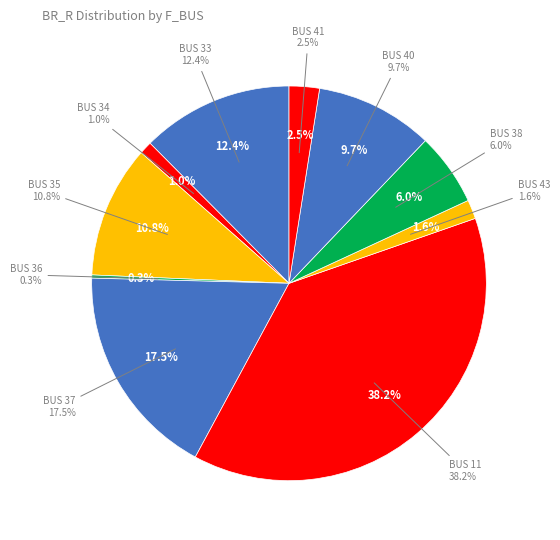

Between 11 and 38, which is larger?

11